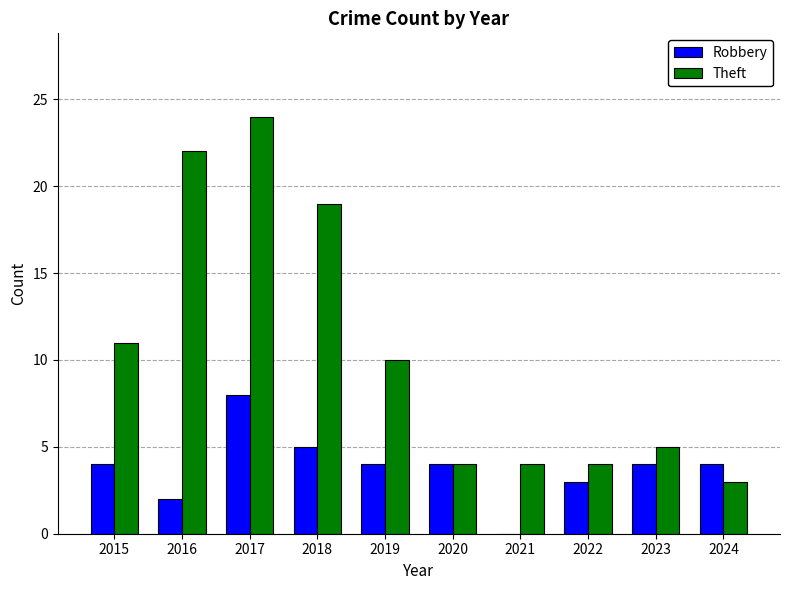

At which category is the sum across all series the highest?

2017